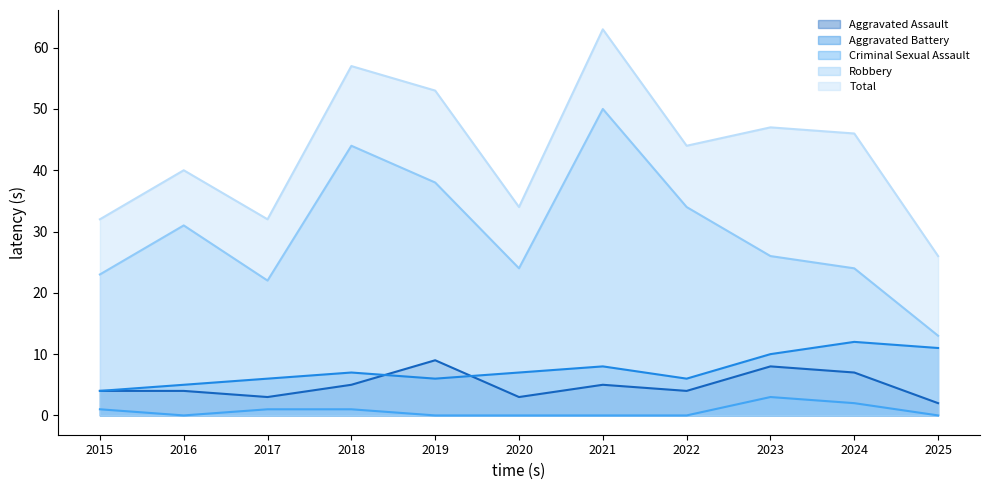

What is the difference between the Aggravated Battery values at 2016 and 2025?

6